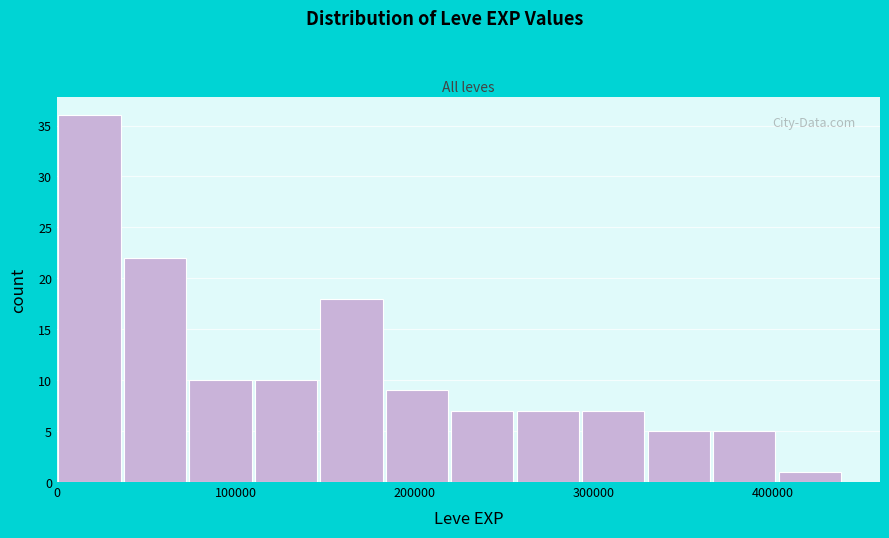

Around what value on the x-axis is the tallest bar? Give the approximate position of its centre, as read against the axis.

20000